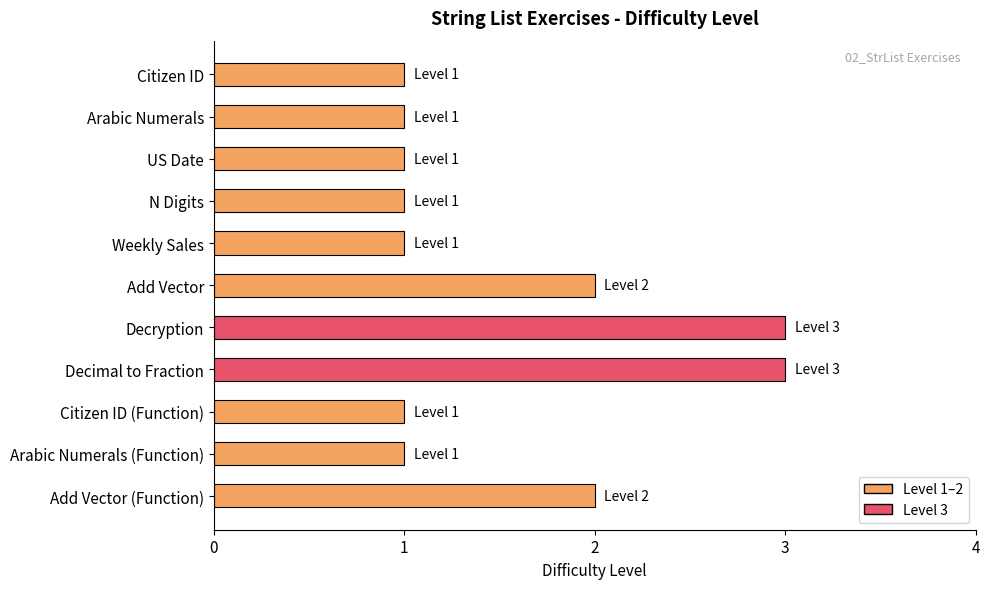

Does the chart contain stacked bars?

No